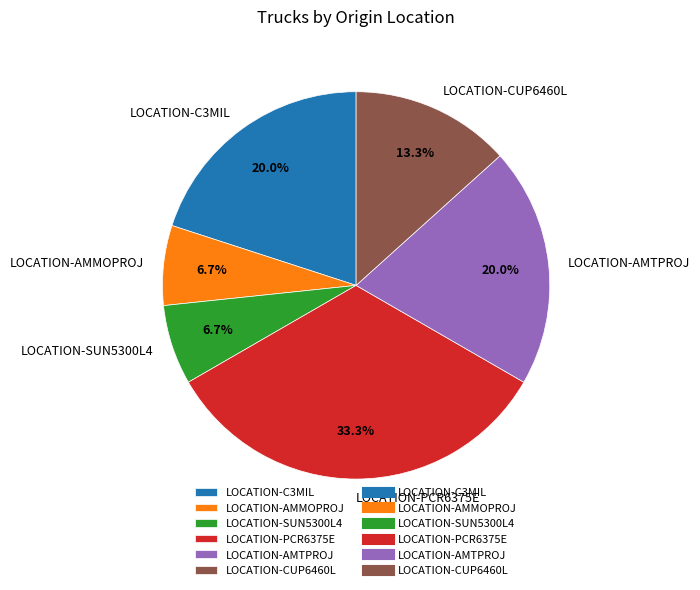

To the nearest percent, what is the difference between the LOCATION-SUN5300L4 and LOCATION-C3MIL slice percentages?

13%